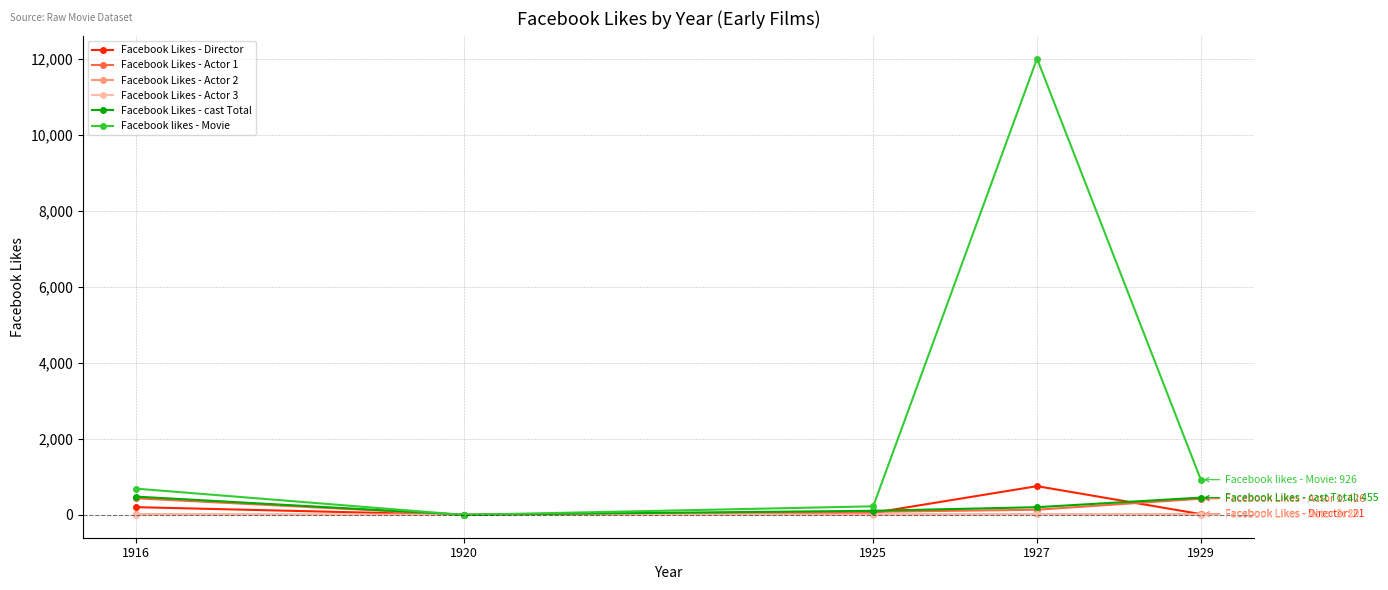

What is the difference between the second highest and minimum values in the Facebook Likes - cast Total series?

451